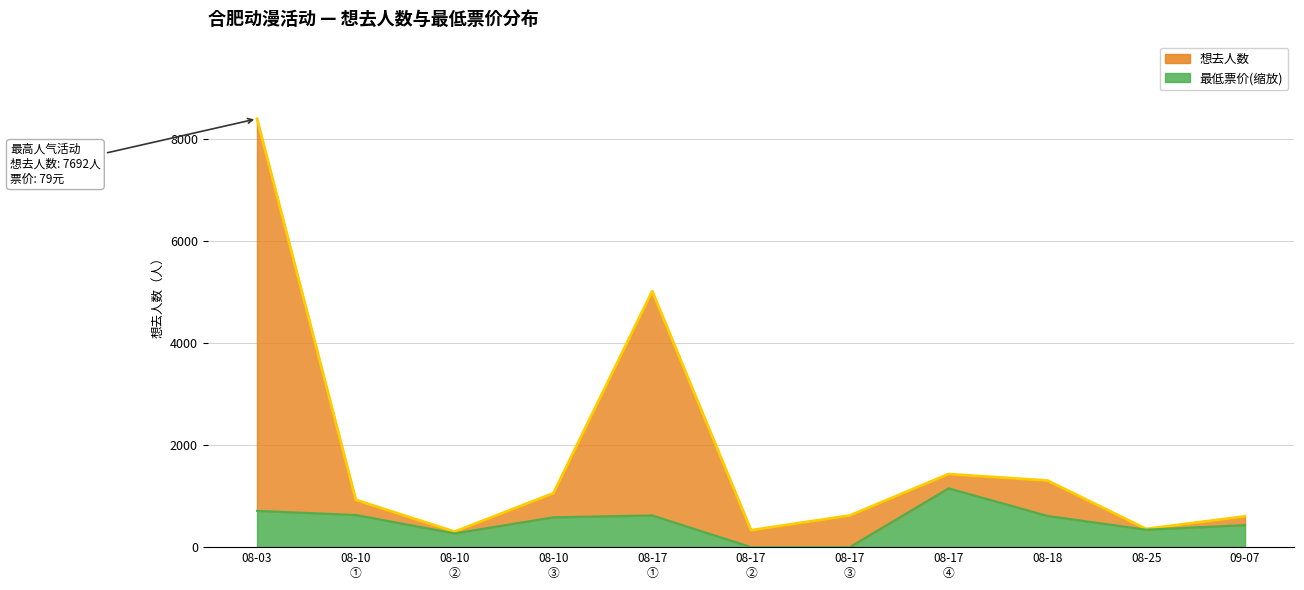

Is it true that 想去人数 equals 1363.4 at 08-10 ①?

False